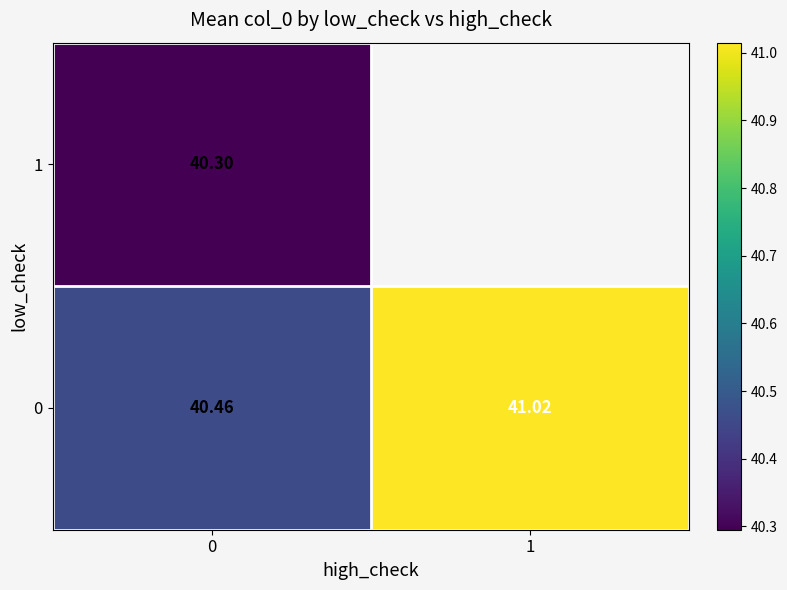

What is the minimum value for 0?

40.5